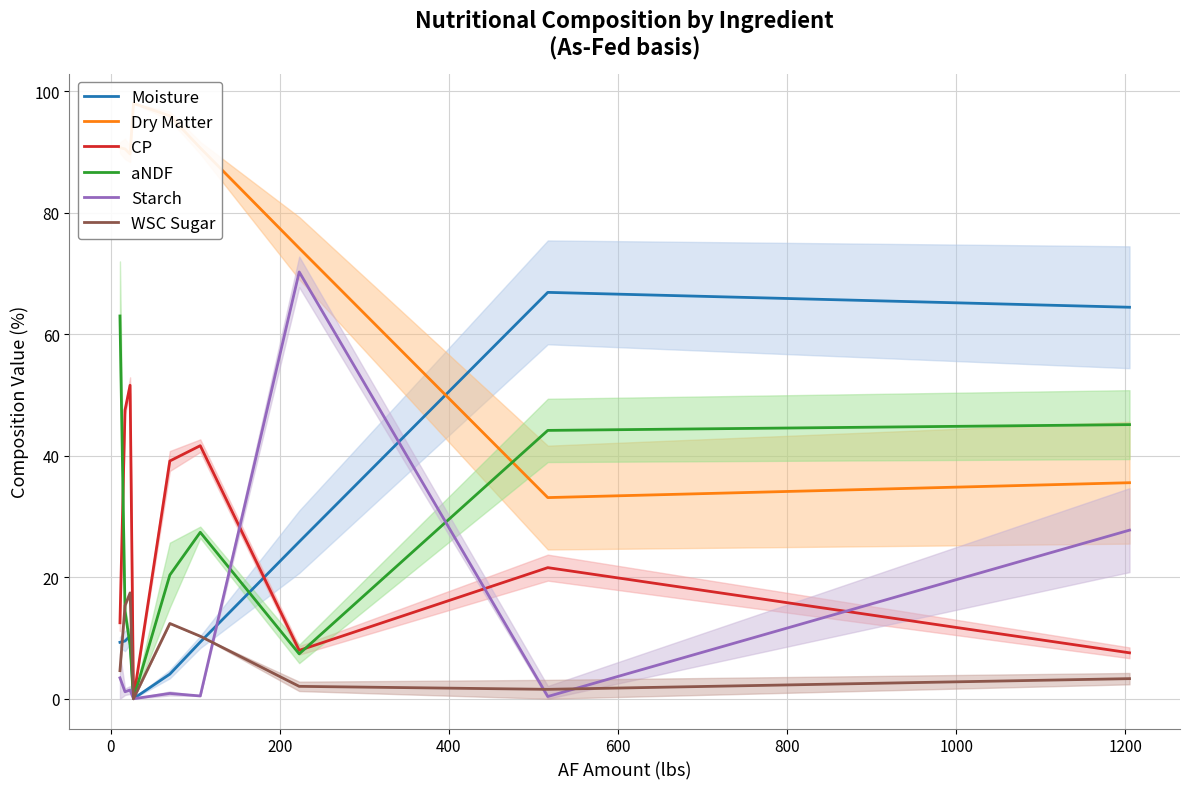

Reading right to left, transcribe all the data shown in this chart.

Moisture: 64.4	66.9	25.8	9.3	4.1	0.0	10.3	9.5	9.3
Dry Matter: 35.6	33.1	74.2	90.7	95.9	98.0	89.7	90.5	90.7
CP: 7.6	21.6	8.0	41.7	39.1	0.0	51.6	47.5	12.5
aNDF: 45.1	44.2	7.4	27.4	20.4	0.0	8.8	14.4	63.0
Starch: 27.8	0.4	70.3	0.5	0.9	0.0	1.4	1.1	3.4
WSC Sugar: 3.3	1.6	2.0	10.3	12.4	0.0	17.4	15.3	4.6